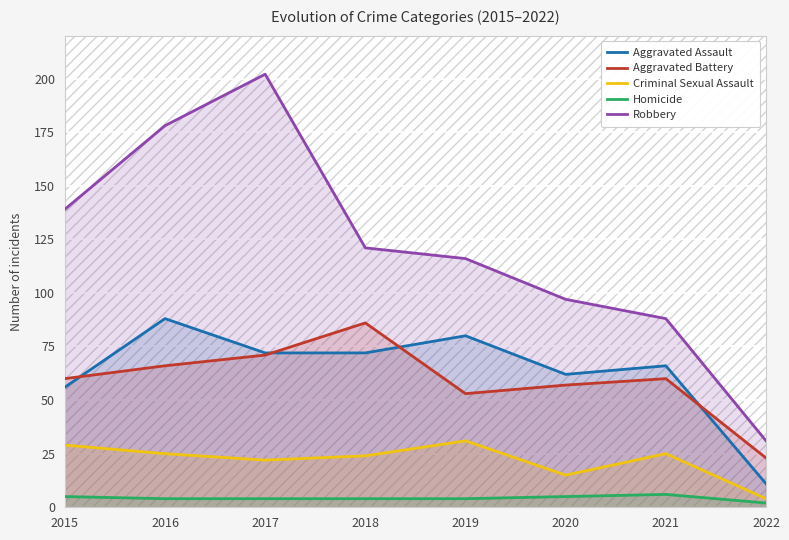

Which series has the largest range (max minus min)?

Robbery